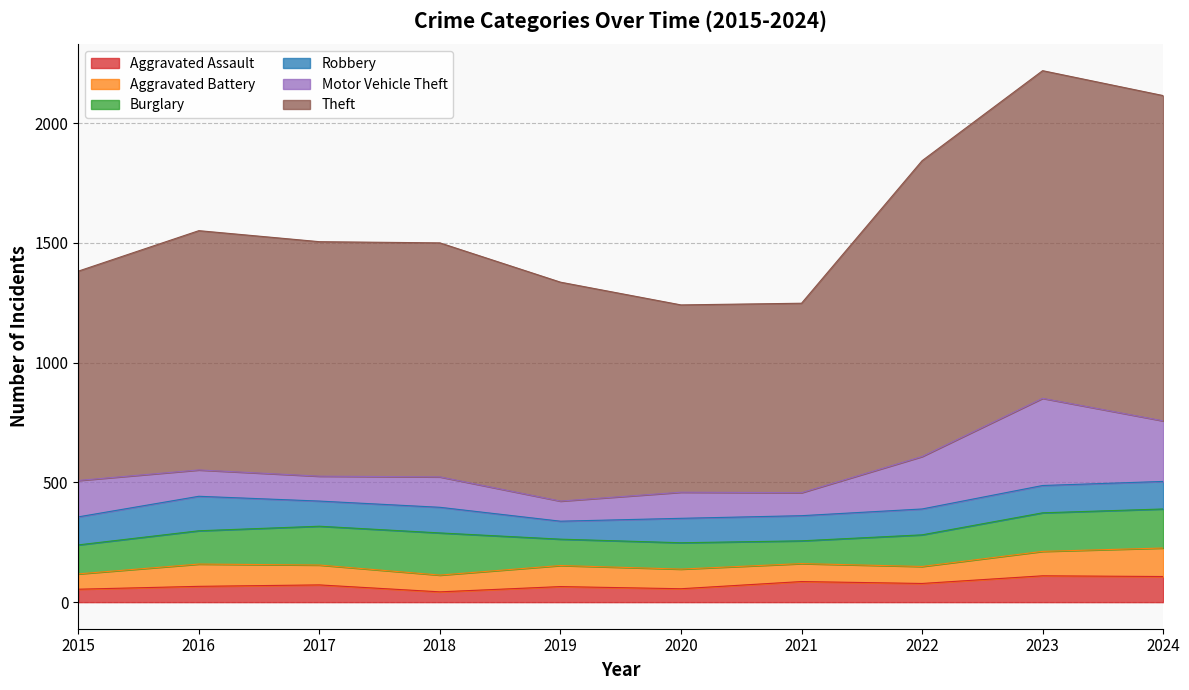

What is the sum of all Aggravated Assault values?

737